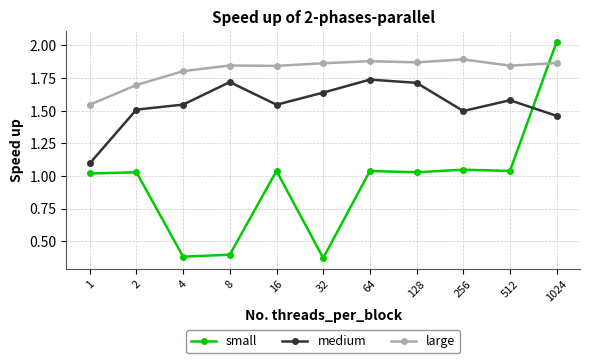

At how many categories does at least one series exceed 1?

11